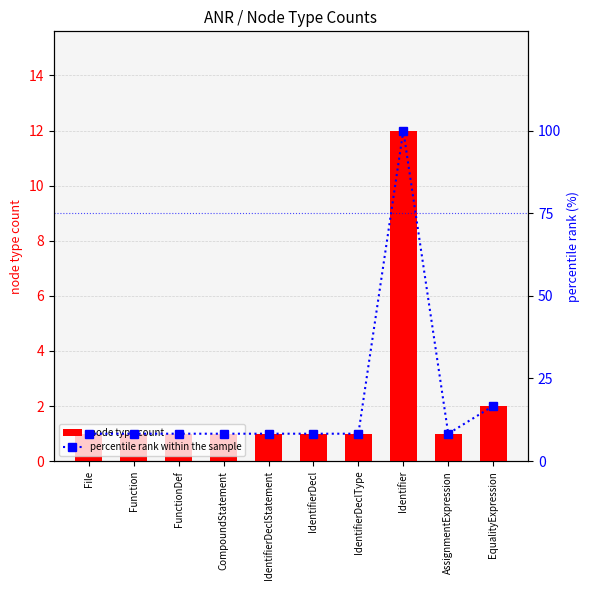

What is the difference between the second highest and second lowest values in the node type count series?

1.0